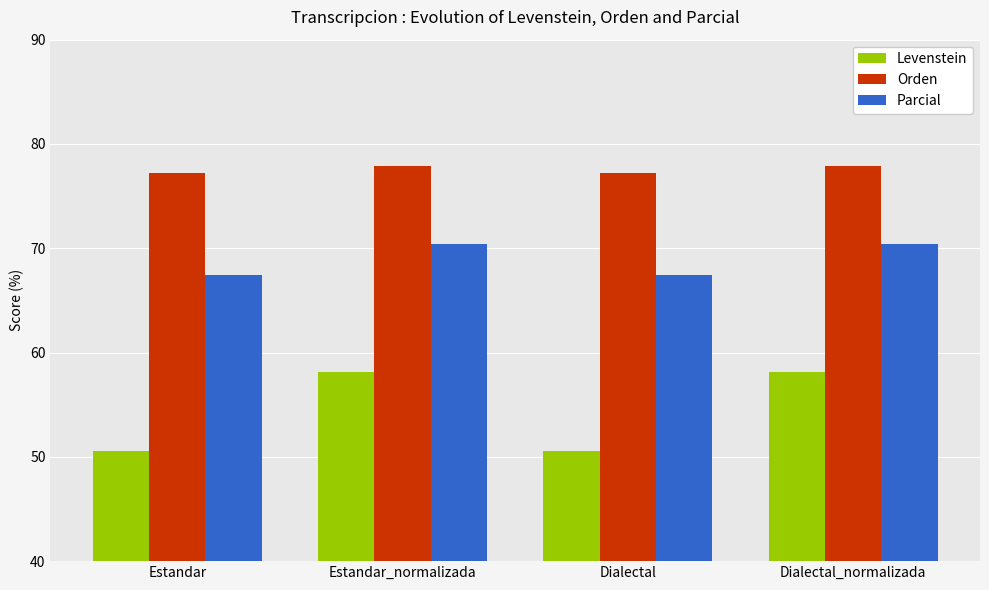

What is the value of the Levenstein bar at the 1st from the left?

50.6